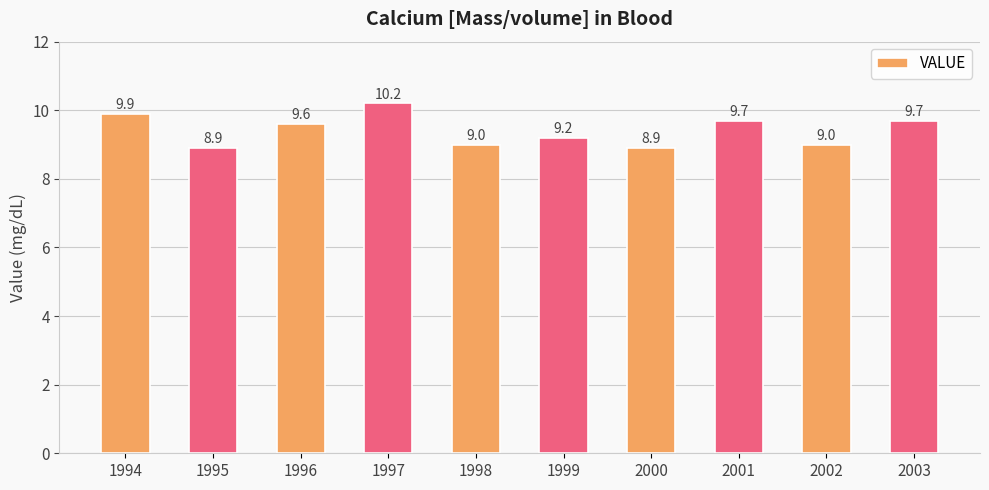

The value at 1995 is 8.9. True or false?

True